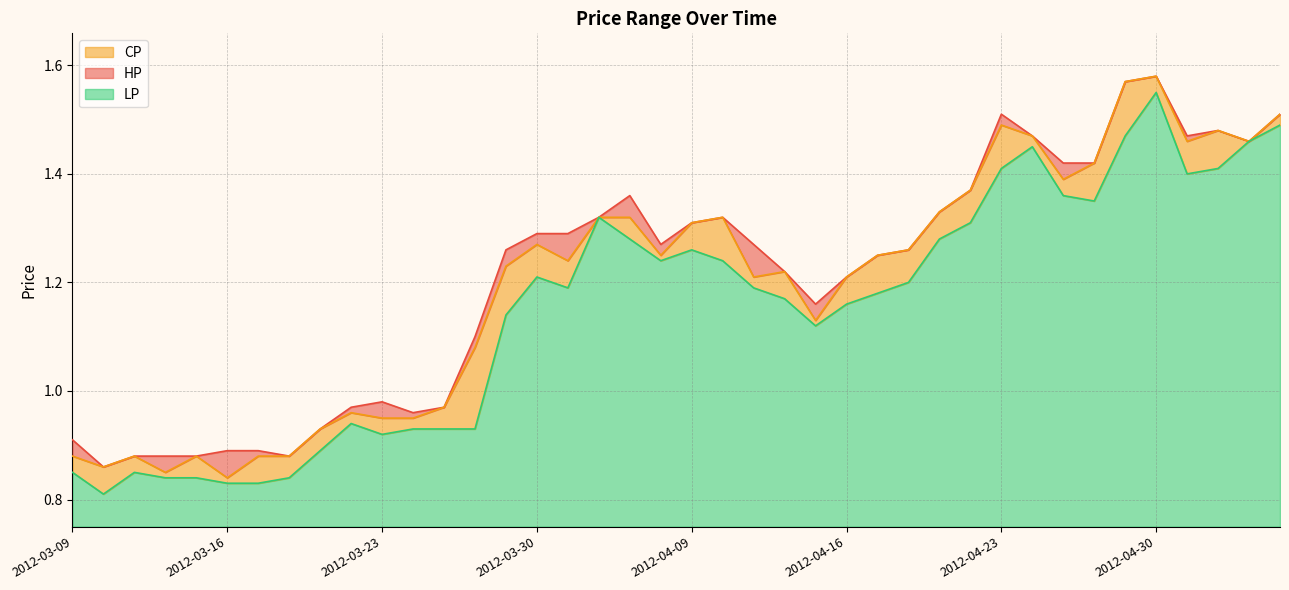

Where is the first local maximum for LP?

2012-03-13